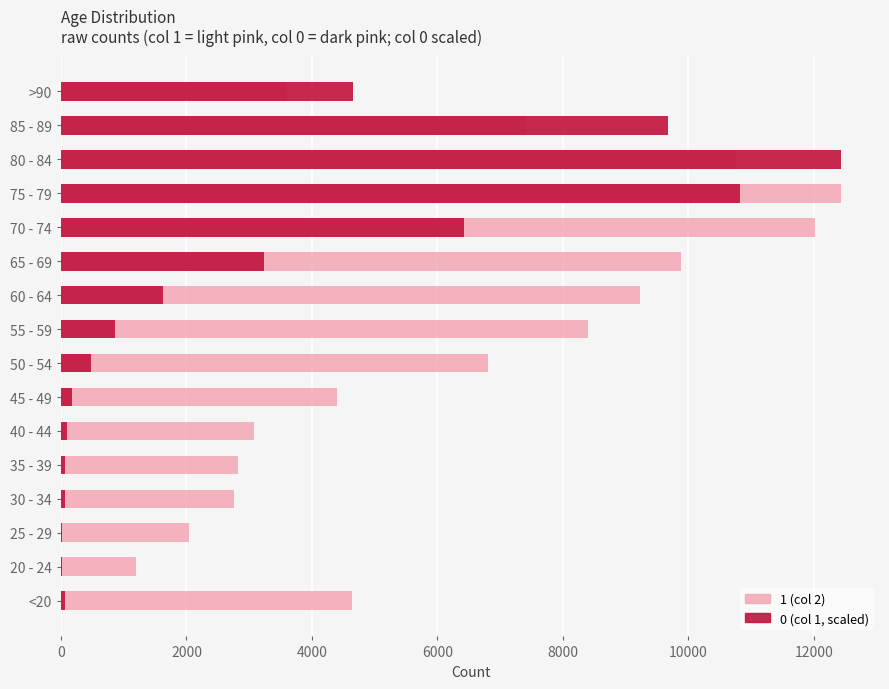

Reading right to left, extract all data points from this chart.

1: 3604.0	7417.0	10764.0	12434.0	12018.0	9883.0	9236.0	8400.0	6803.0	4396.0	3078.0	2814.0	2765.0	2038.0	1191.0	4641.0
0: 4649.9	9679.8	12434.0	10819.4	6420.2	3229.1	1618.4	862.4	478.7	178.6	91.2	68.4	64.6	11.4	15.2	68.4